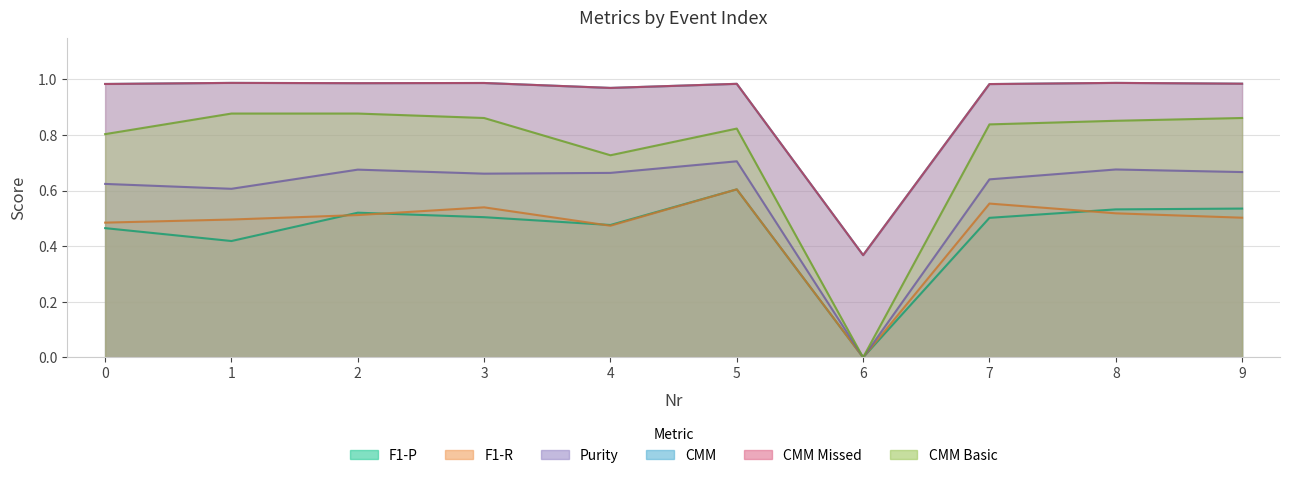

True or false: Purity and CMM Missed intersect in this chart.

False